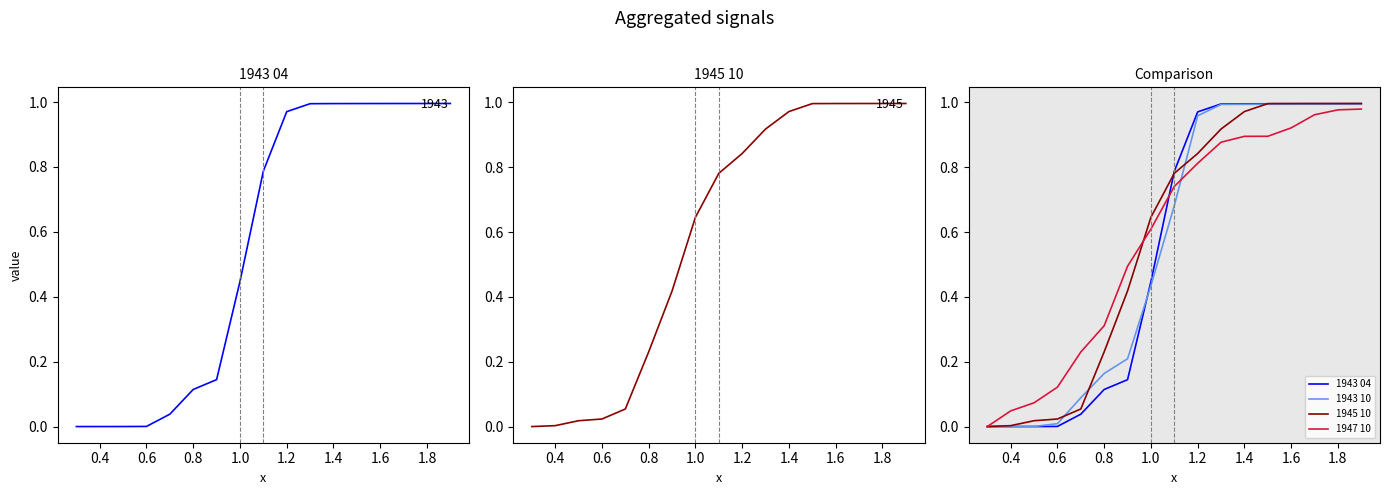

What is the total value across all series at 1.6?

3.9